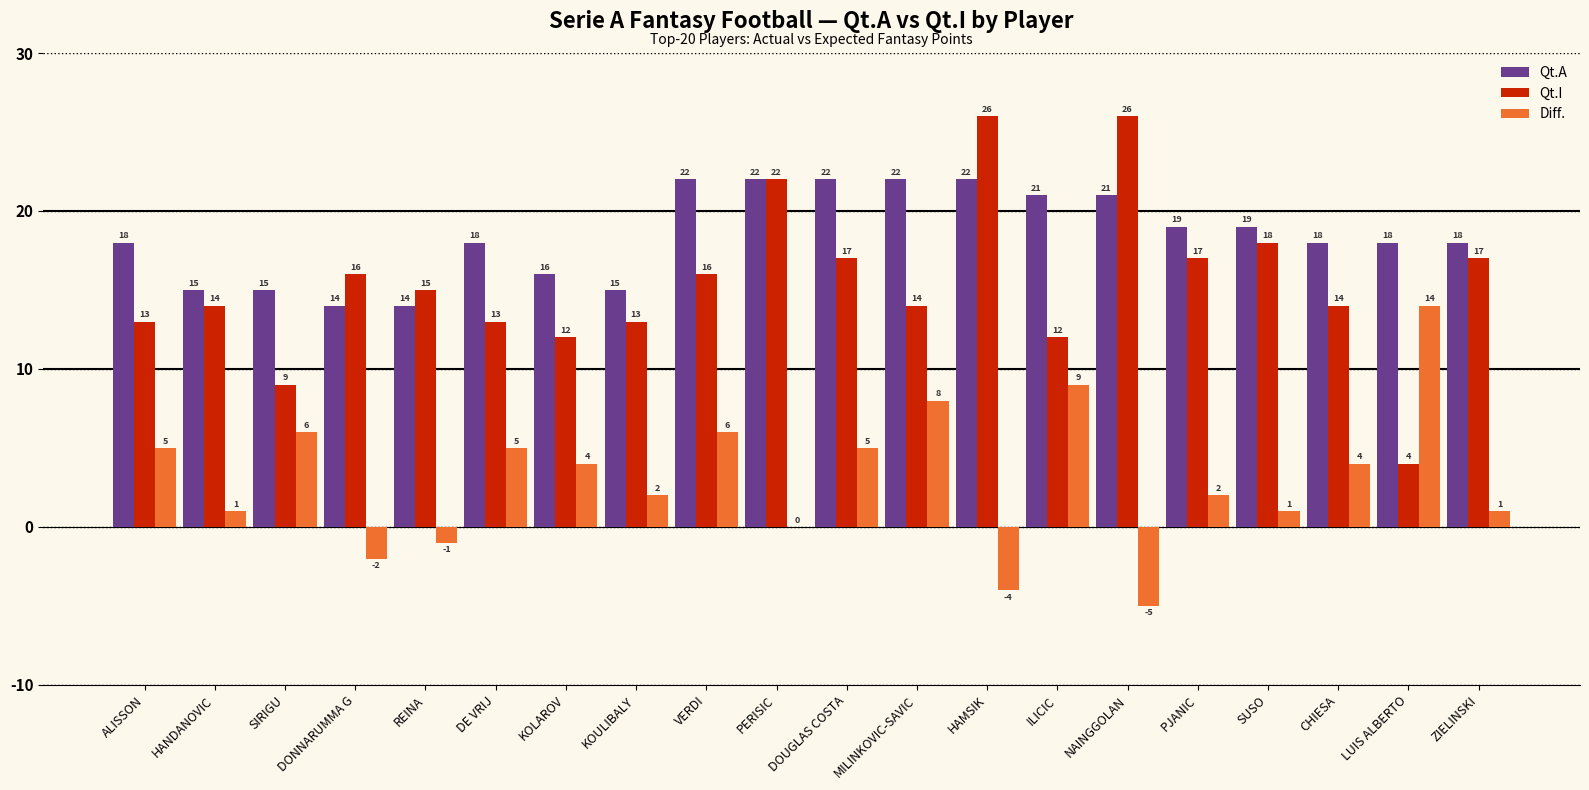

Which series has the widest spread of values?

Qt.I